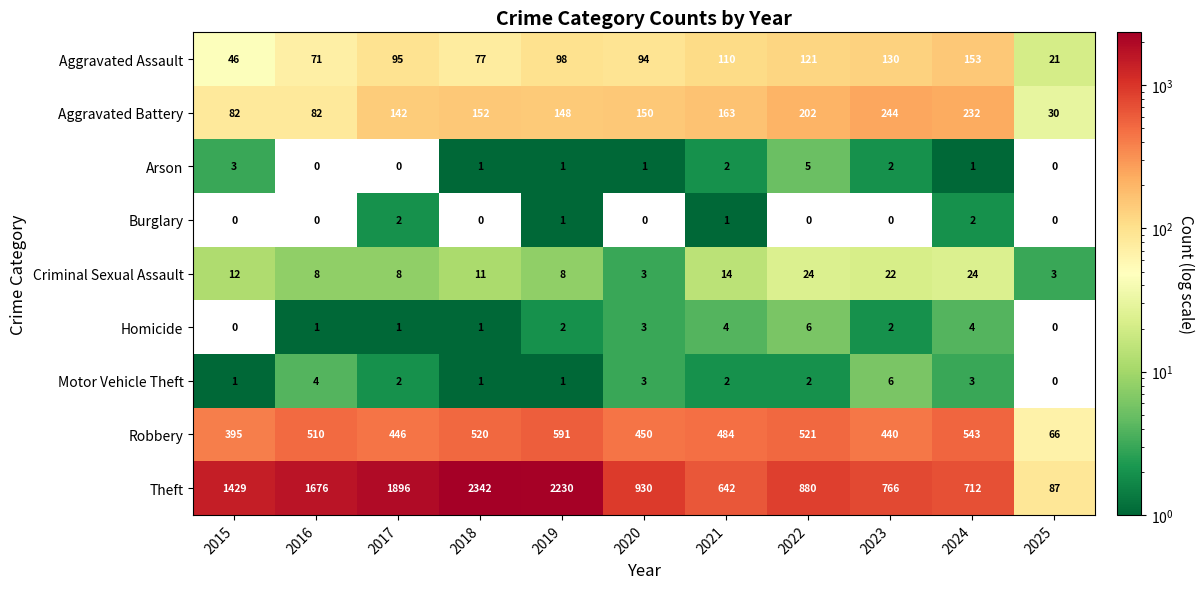

Rank the categories by Theft value from highest to lowest.

2018, 2019, 2017, 2016, 2015, 2020, 2022, 2023, 2024, 2021, 2025